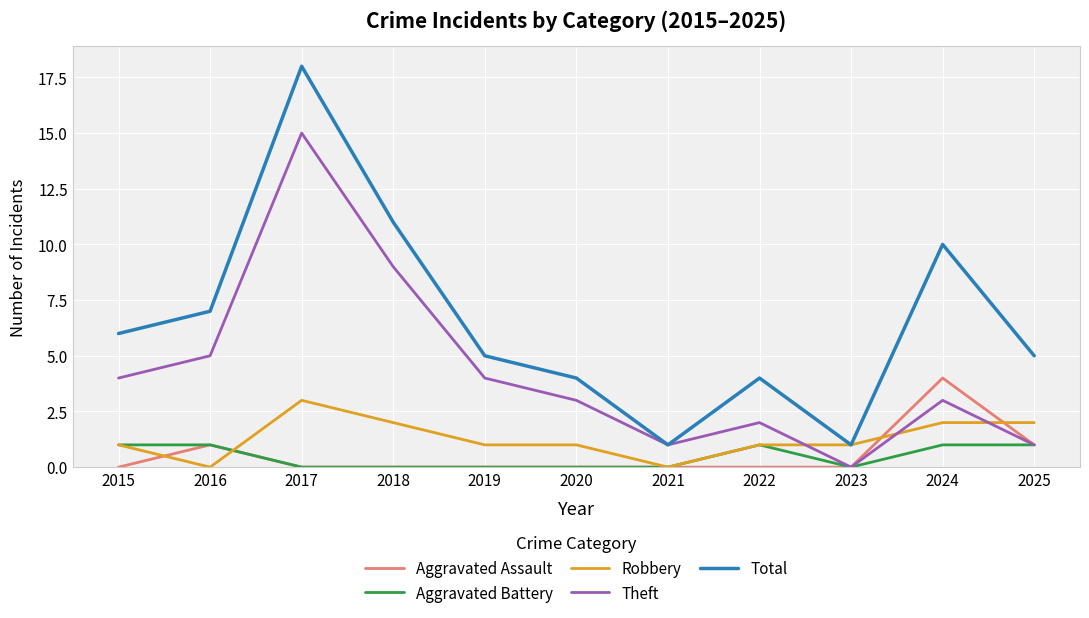

How many intersections are there between Robbery and Theft?

3